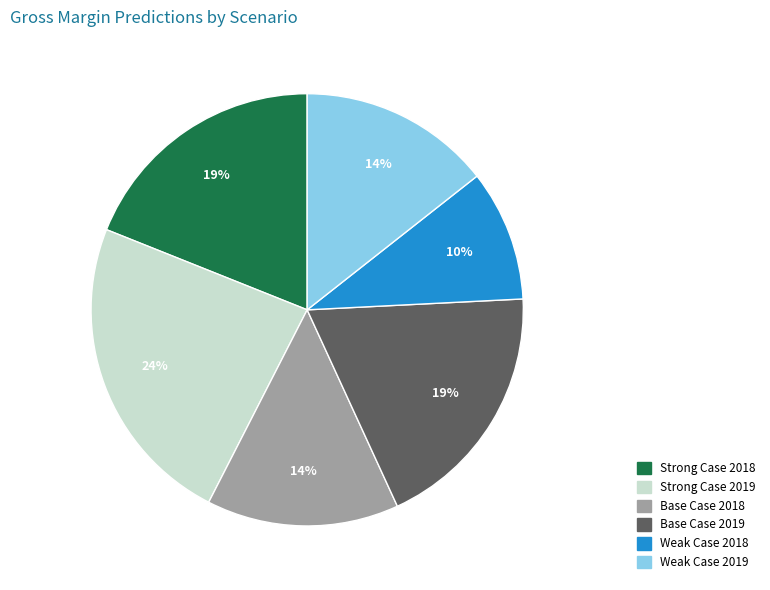

Which category has the smallest portion of the pie?

Weak Case 2018